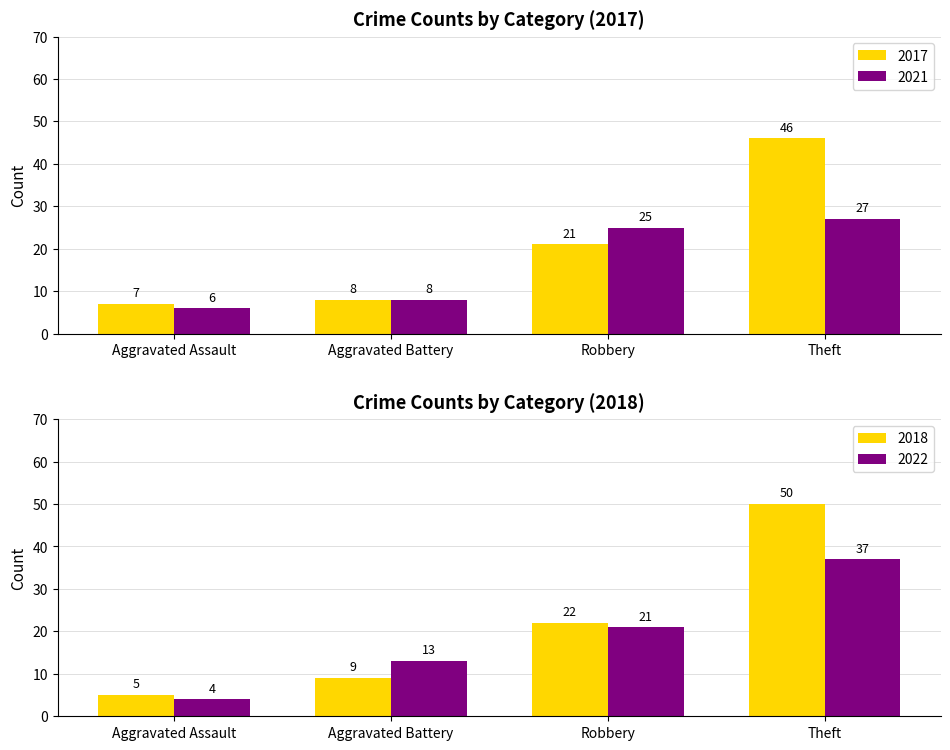

Where is 2021 nearest to the value 16?

Aggravated Battery